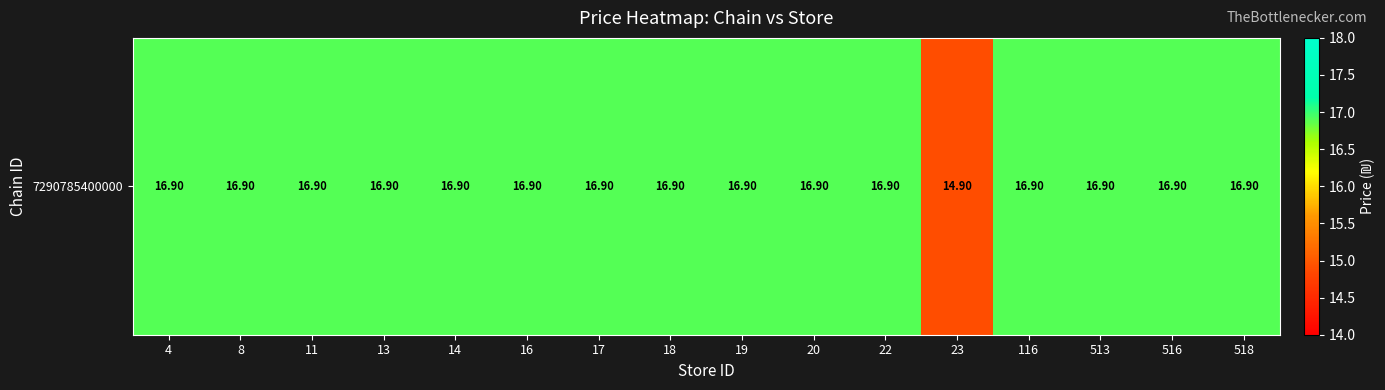

List the labels in order of value, largest first.

4, 8, 11, 13, 14, 16, 17, 18, 19, 20, 22, 116, 513, 516, 518, 23